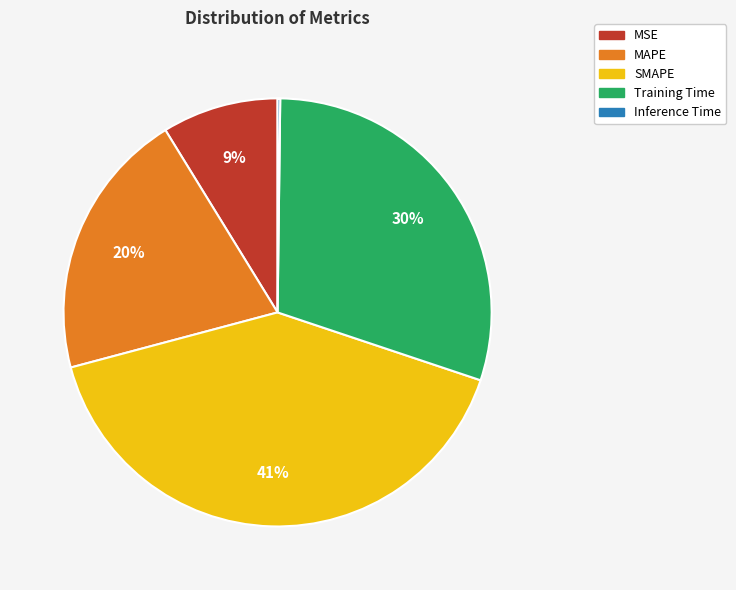

Approximately how many times larger is the value at MSE compared to Training Time?

0.3